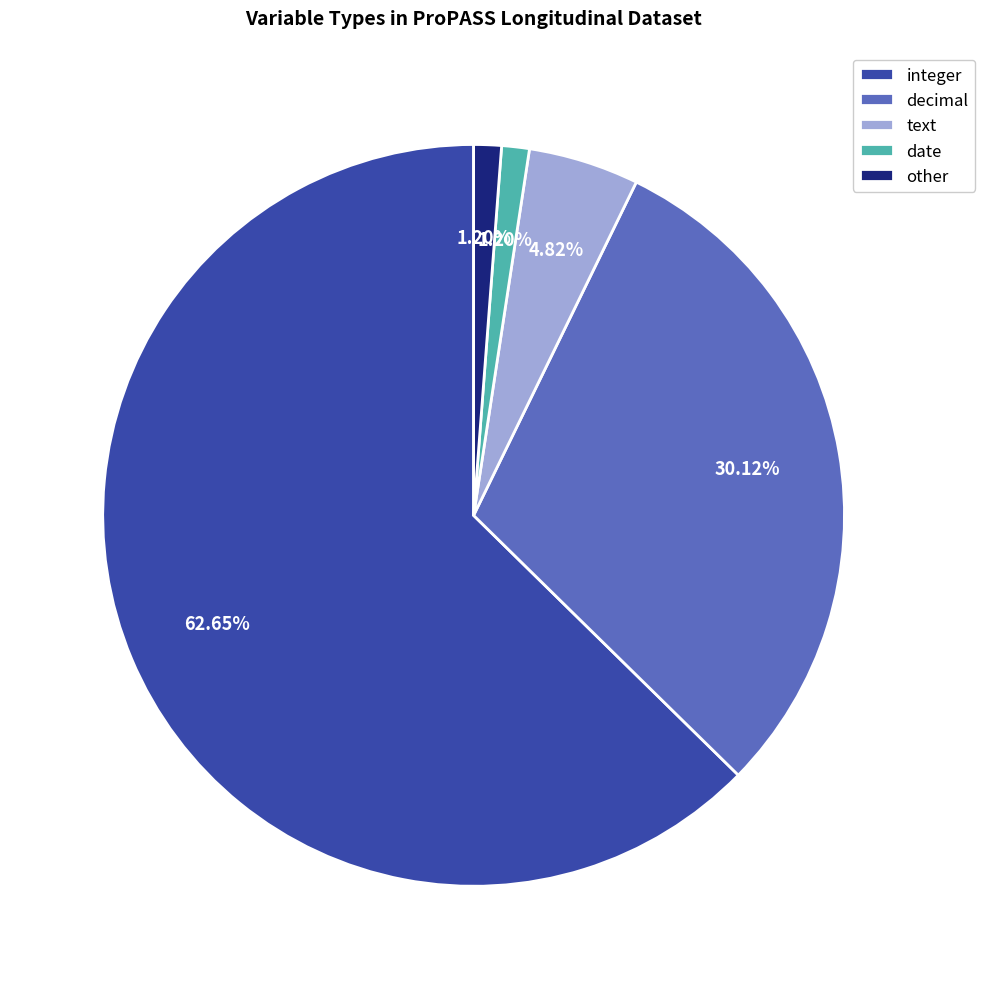

Which slice is the largest?

integer